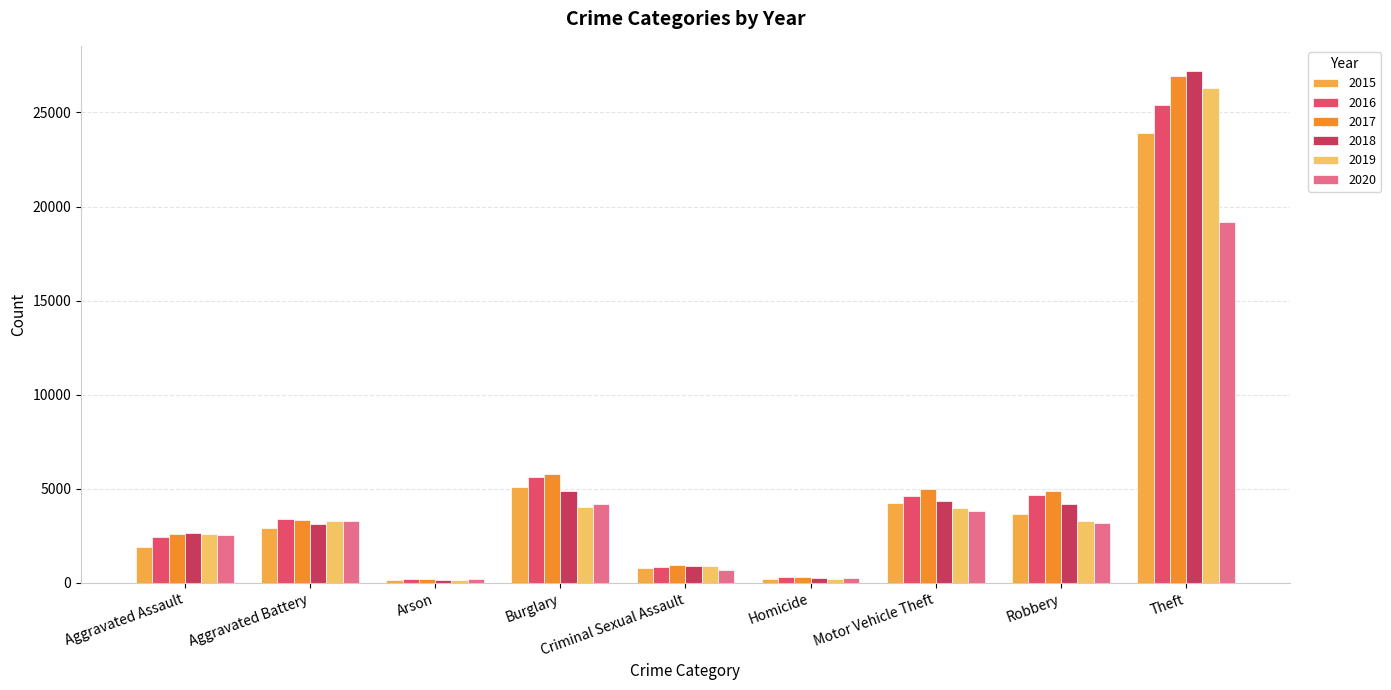

Reading left to right, extract all data points from this chart.

2015: 1895	2907	177	5118	813	194	4257	3660	23882
2016: 2438	3376	227	5616	859	292	4618	4697	25413
2017: 2580	3321	213	5792	931	294	5001	4886	26914
2018: 2636	3155	148	4884	902	238	4356	4191	27181
2019: 2601	3303	151	4062	876	222	3999	3285	26278
2020: 2543	3281	237	4211	705	285	3848	3174	19173